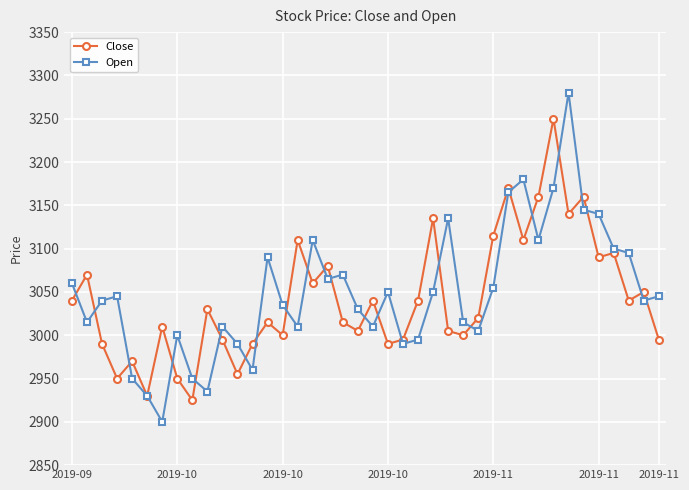

True or false: Close has more than 2 points higher than both neighbors.

True